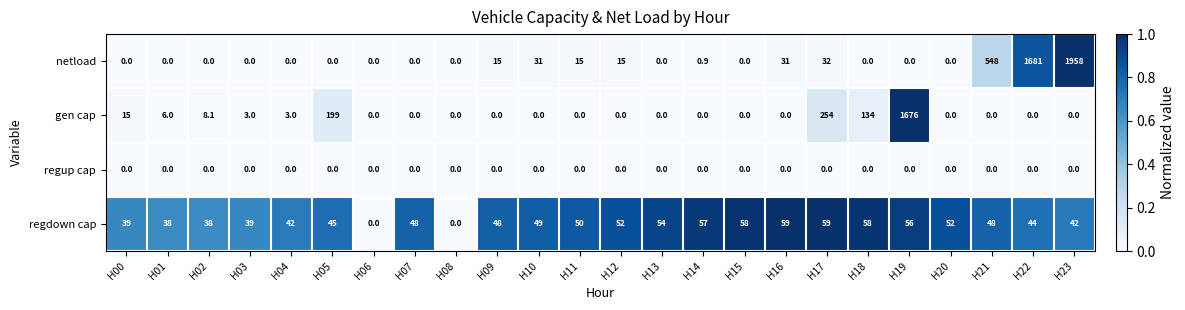

List the series in order of their peak value, highest first.

netload, gen cap, regdown cap, regup cap